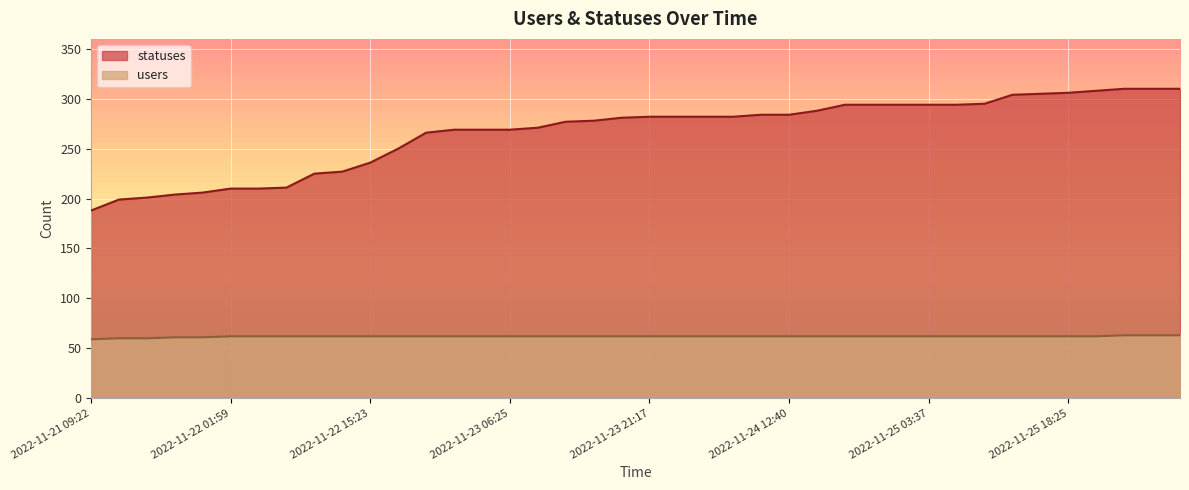

What position from the left is 2022-11-22 18:26?

12